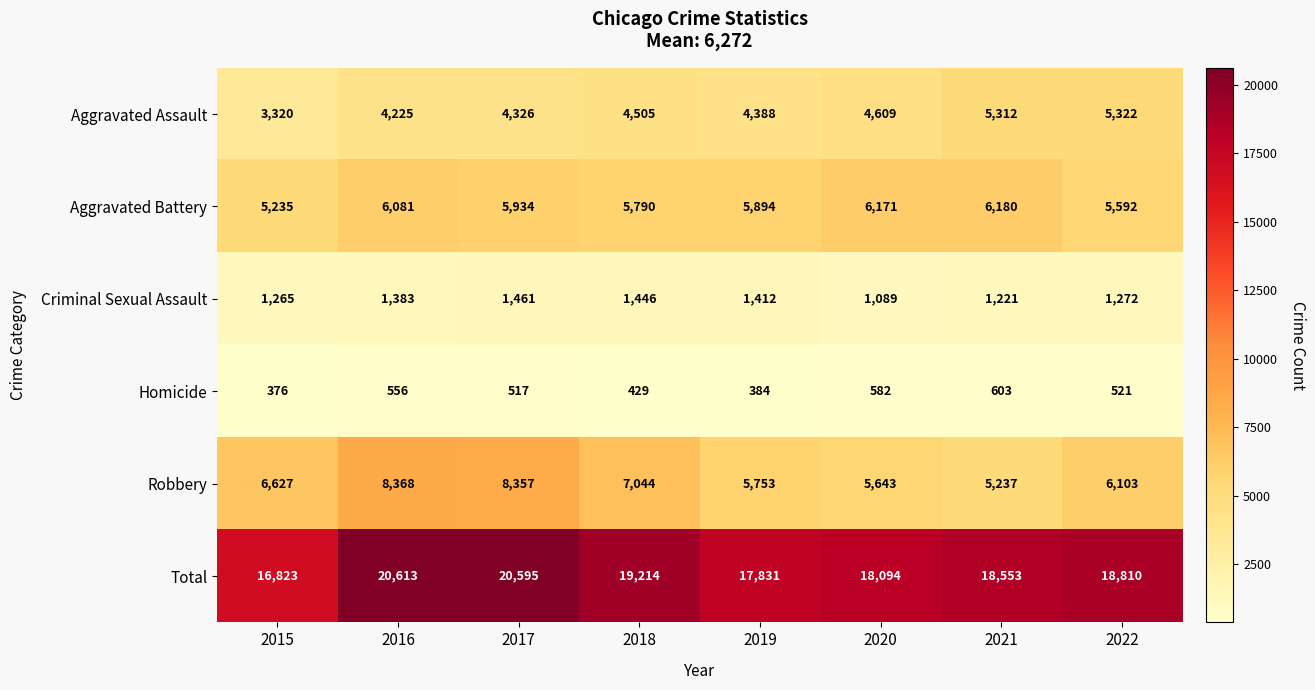

What is the sum of the Robbery values at 2018 and 2020?

12687